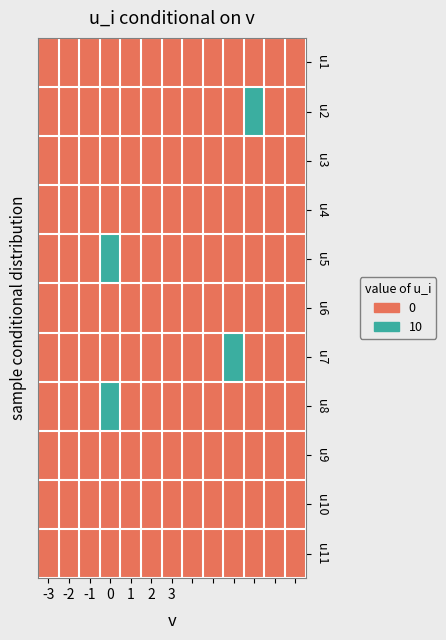

Reading left to right, transcribe all the data shown in this chart.

u1: 0	0	0	0	0	0	0	0	0	0	0	0	0
u2: 0	0	0	0	0	0	0	0	0	0	1	0	0
u3: 0	0	0	0	0	0	0	0	0	0	0	0	0
u4: 0	0	0	0	0	0	0	0	0	0	0	0	0
u5: 0	0	0	1	0	0	0	0	0	0	0	0	0
u6: 0	0	0	0	0	0	0	0	0	0	0	0	0
u7: 0	0	0	0	0	0	0	0	0	1	0	0	0
u8: 0	0	0	1	0	0	0	0	0	0	0	0	0
u9: 0	0	0	0	0	0	0	0	0	0	0	0	0
u10: 0	0	0	0	0	0	0	0	0	0	0	0	0
u11: 0	0	0	0	0	0	0	0	0	0	0	0	0